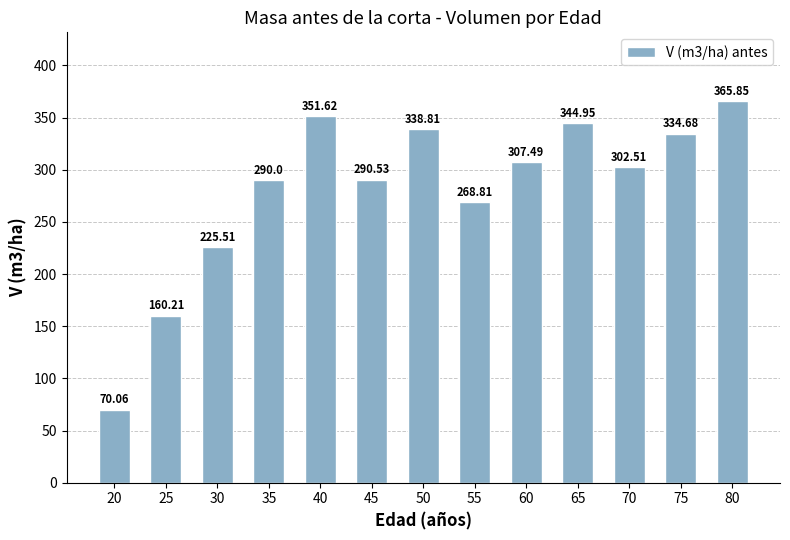

Approximately how many times larger is the value at 75 compared to 20?

4.8